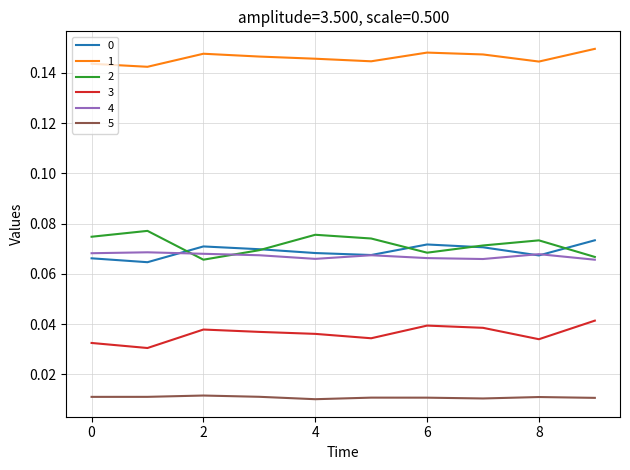

True or false: 2 and 5 cross at least once.

False